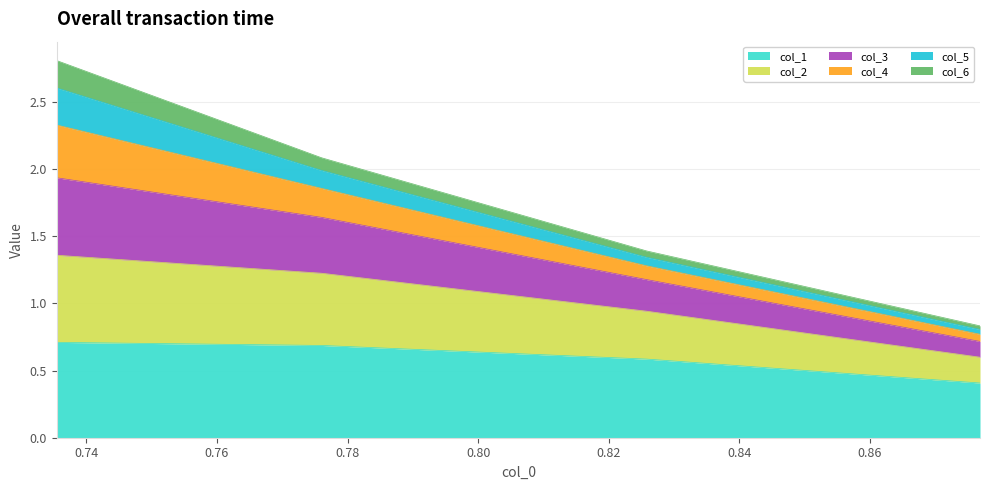

True or false: col_1 and col_2 intersect in this chart.

False